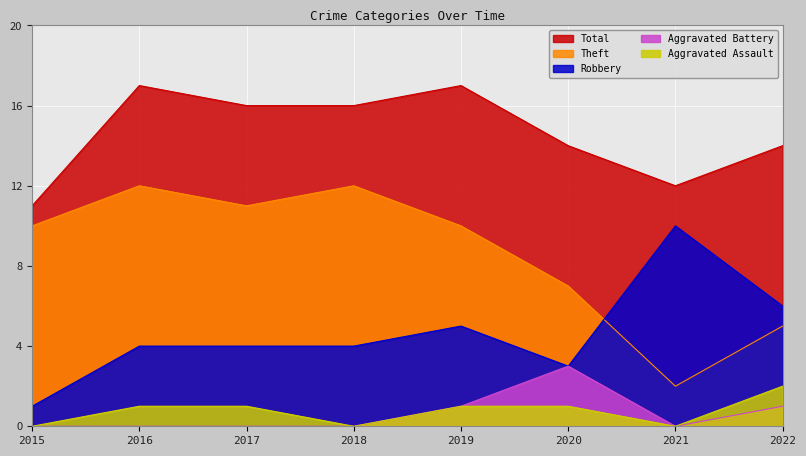

What is the spread (max minus min) of values at 2020?

13